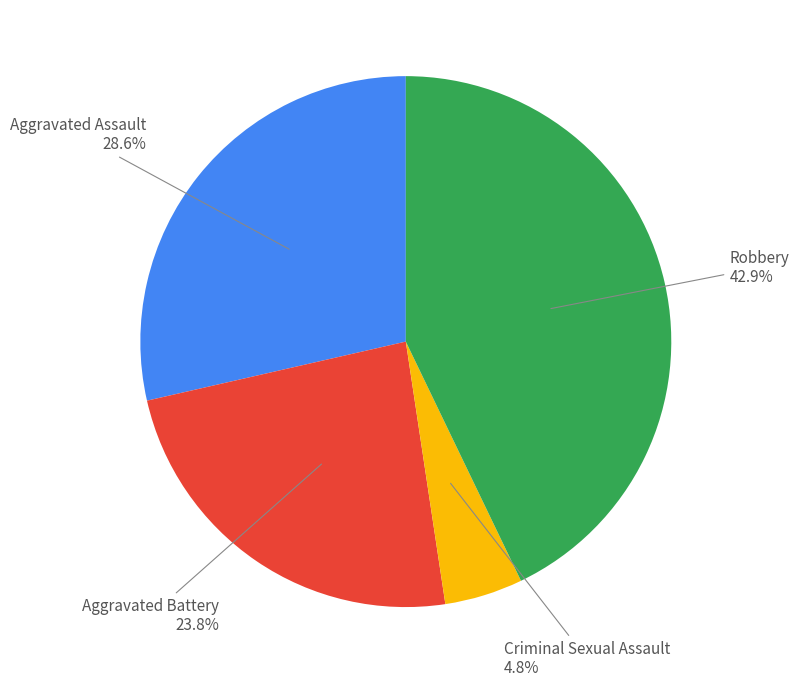

What percentage is the Aggravated Assault slice, to the nearest percent?

29%